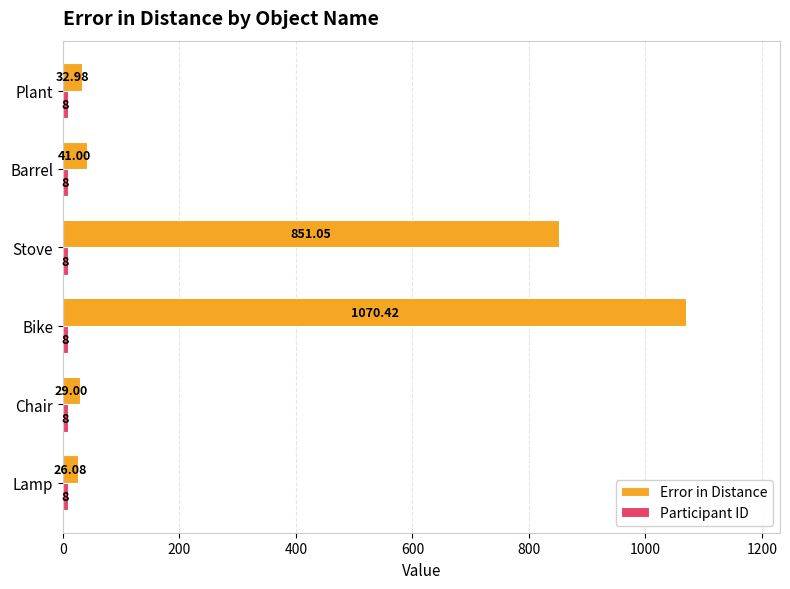

Which series has the widest spread of values?

Error in Distance